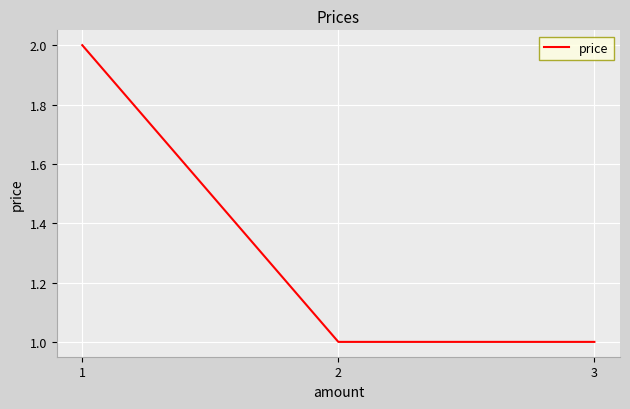

What is the sum of all values?

4